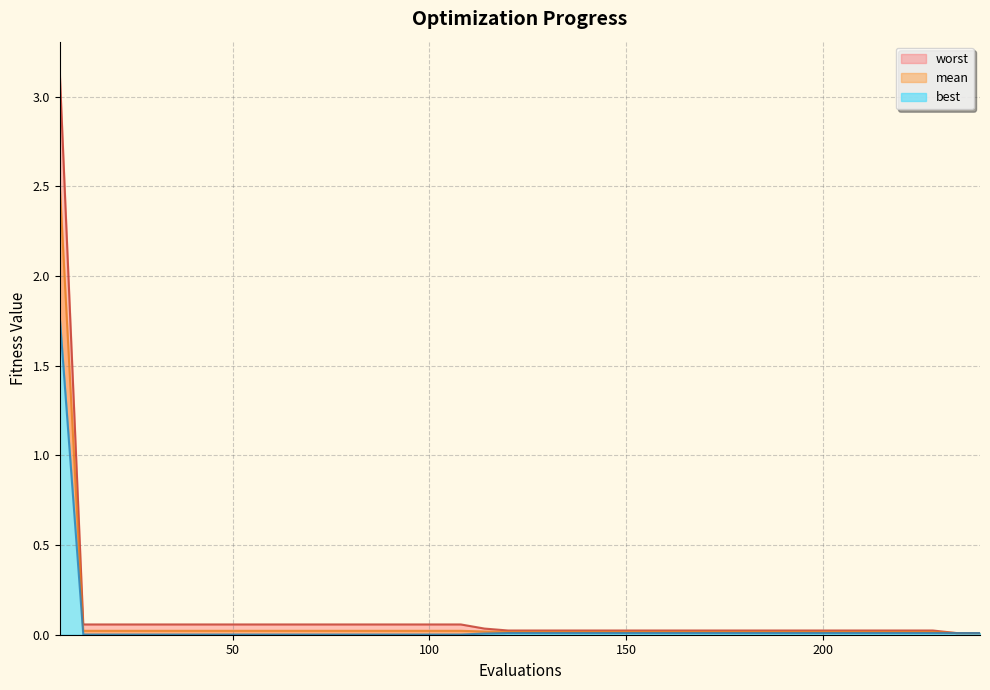

The value of mean at 120 is 0.0. True or false?

True